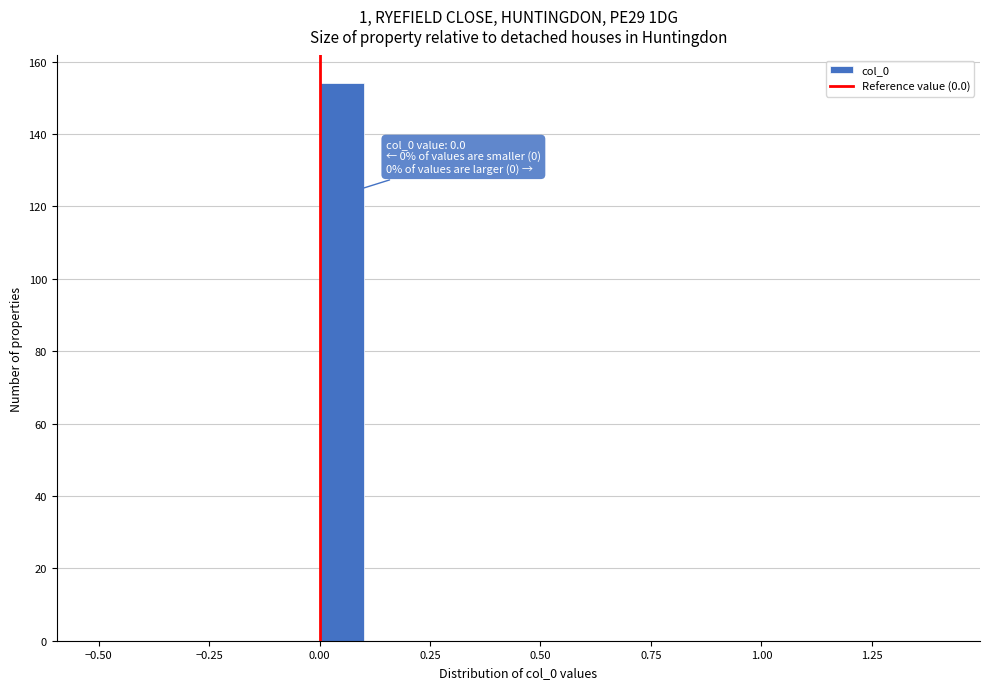

Around what value on the x-axis is the tallest bar? Give the approximate position of its centre, as read against the axis.

0.05